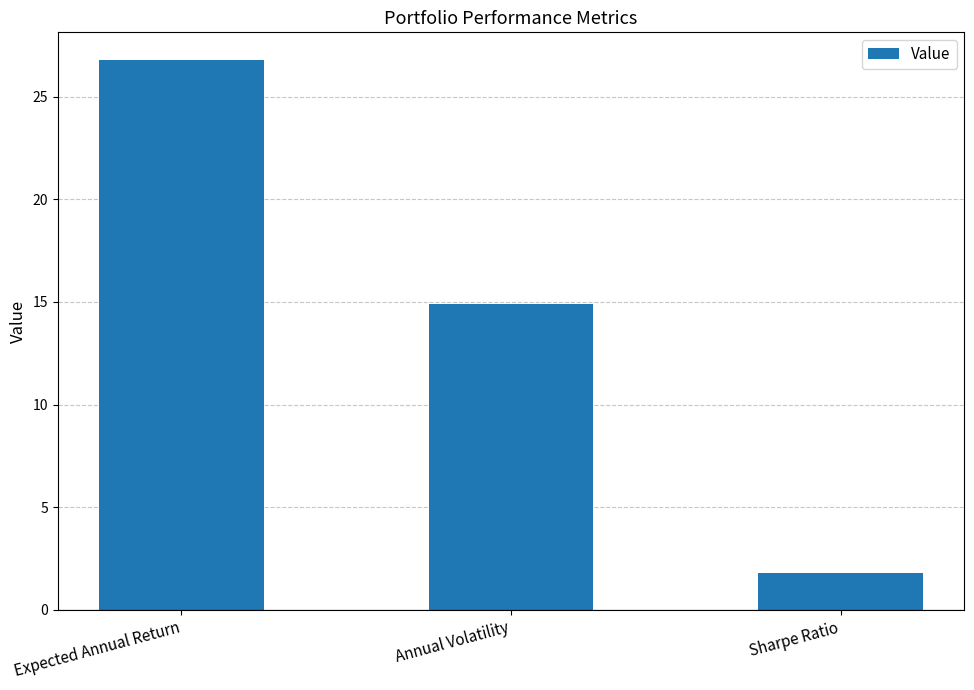

The value at Sharpe Ratio is 1.8. True or false?

True